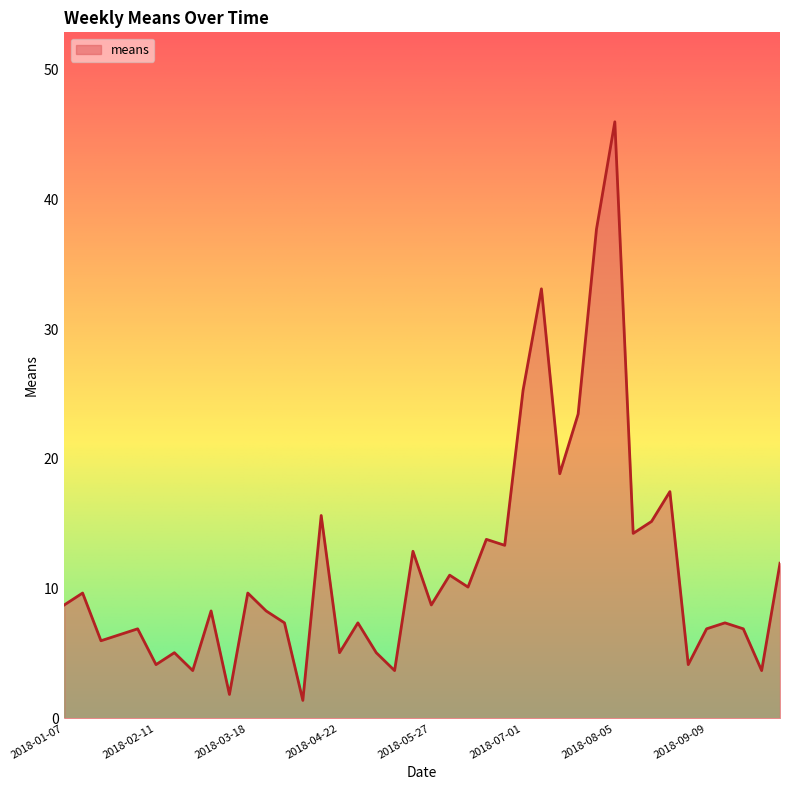

Does the chart display data point markers on the line(s)?

No